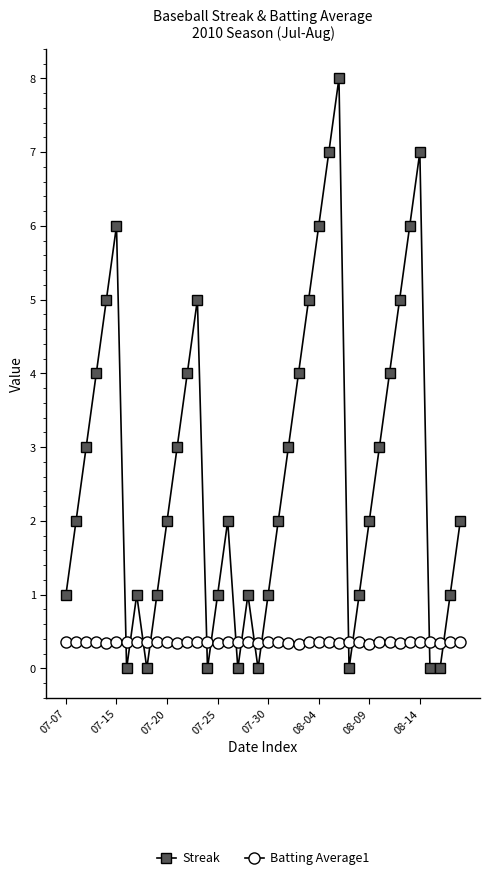

What is the lowest value of the Batting Average1 series?

0.3